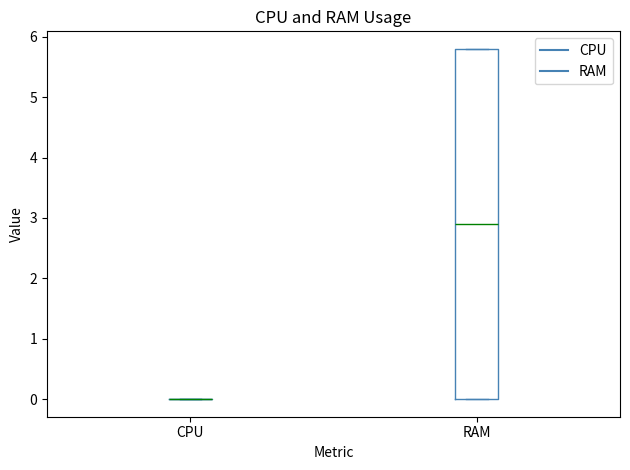

Comparing the boxes themselves (not the whiskers), which one is the tallest?

RAM